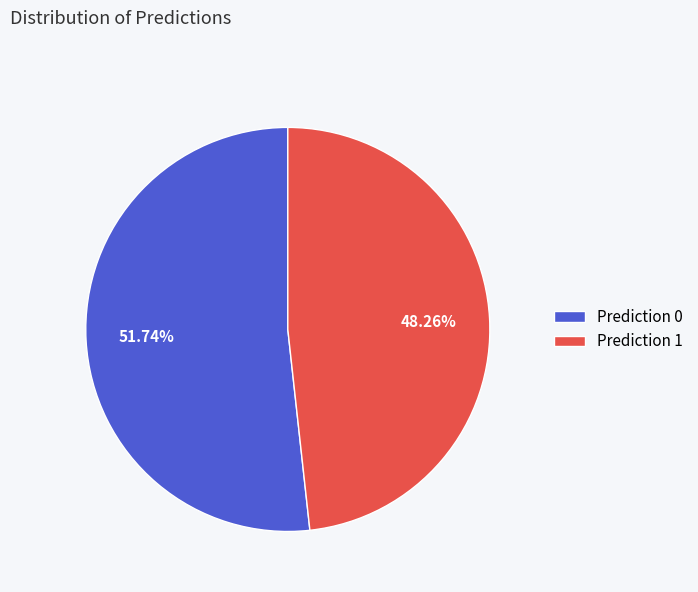

To the nearest percent, what is the difference between the Prediction 1 and Prediction 0 slice percentages?

3%